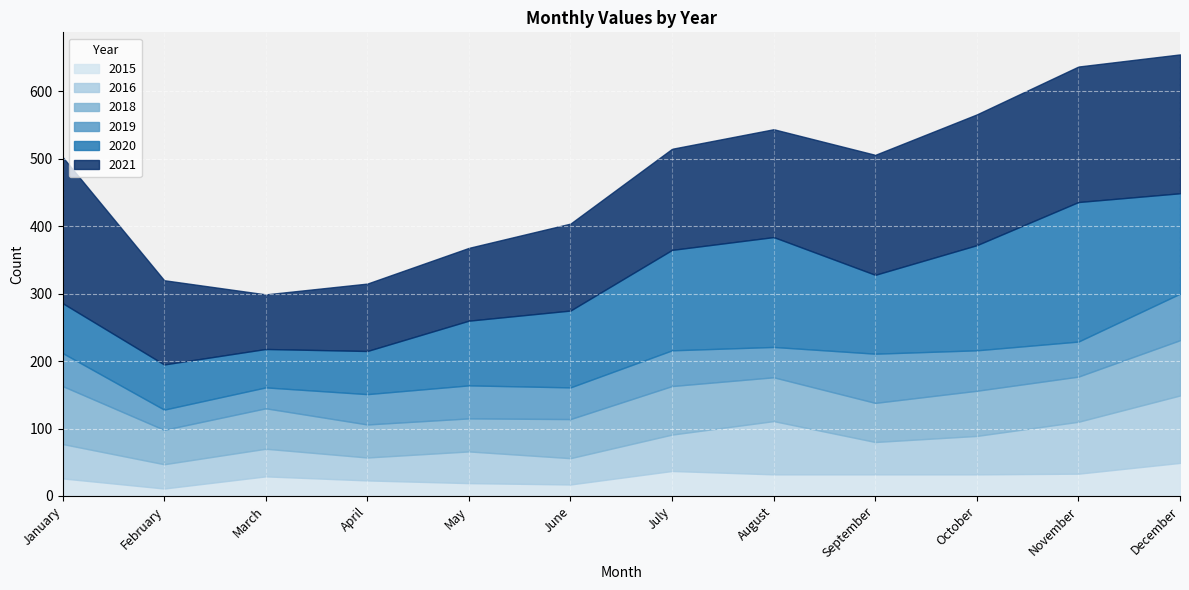

Which has a higher value, April or January?

January